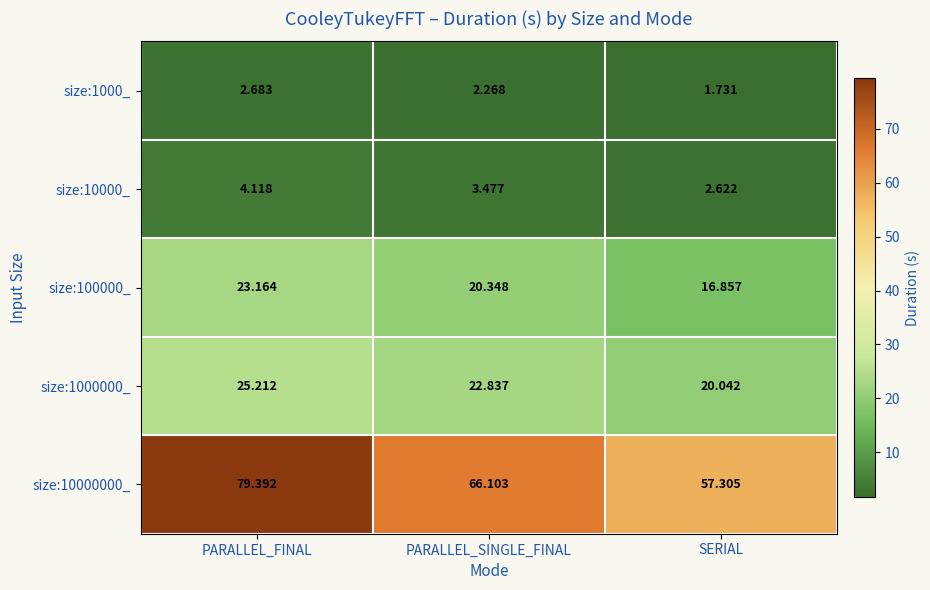

At which label does size:1000_ first exceed 2?

PARALLEL_FINAL